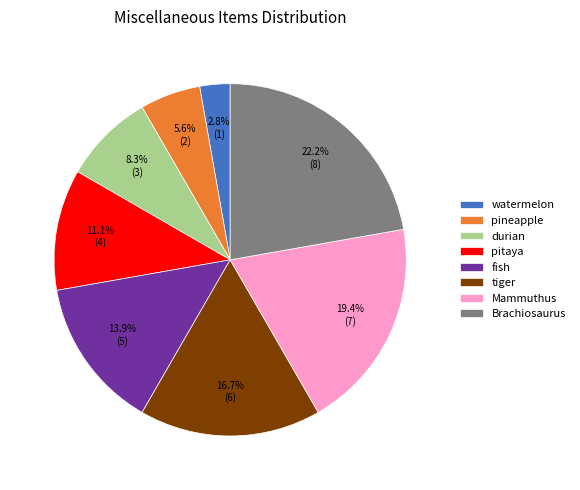

To the nearest percent, what is the combined percentage of Mammuthus and Brachiosaurus?

42%